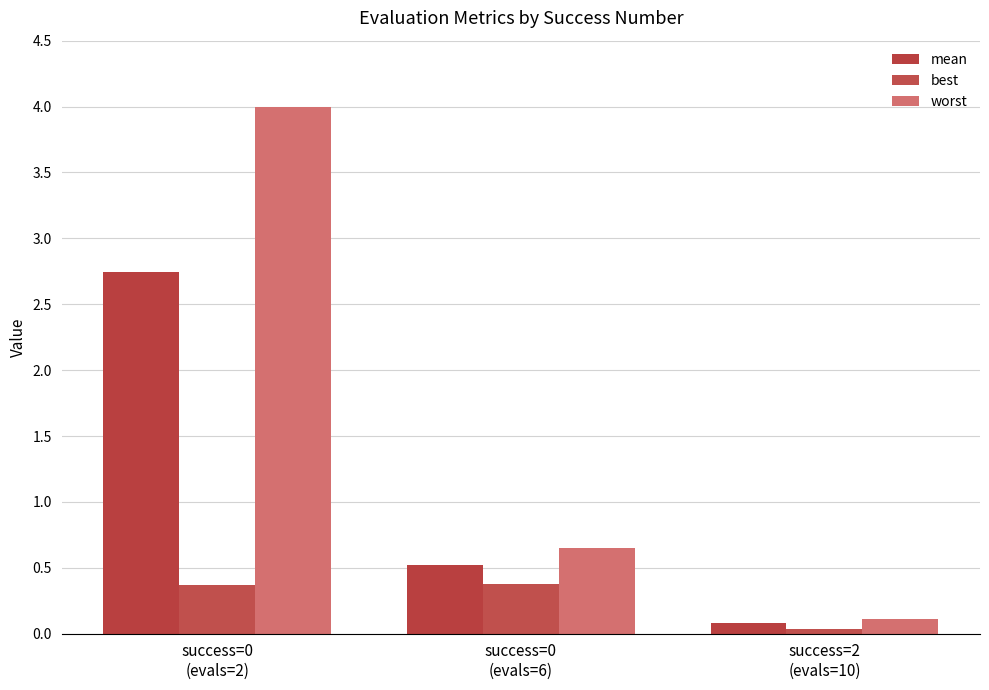

What position from the left is success=0
(evals=2)?

1